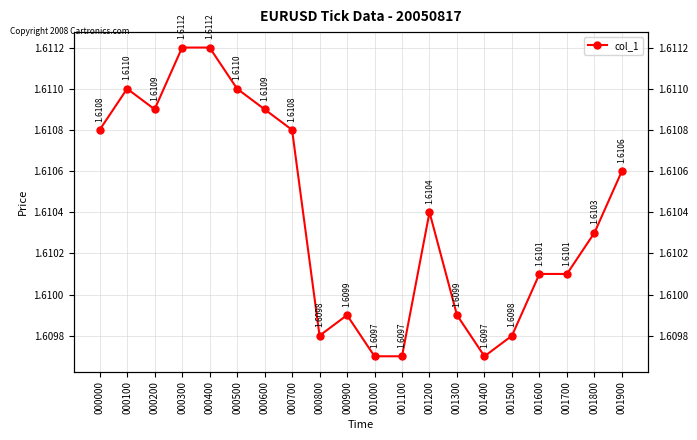

Which label corresponds to the smallest value in the chart?

001000